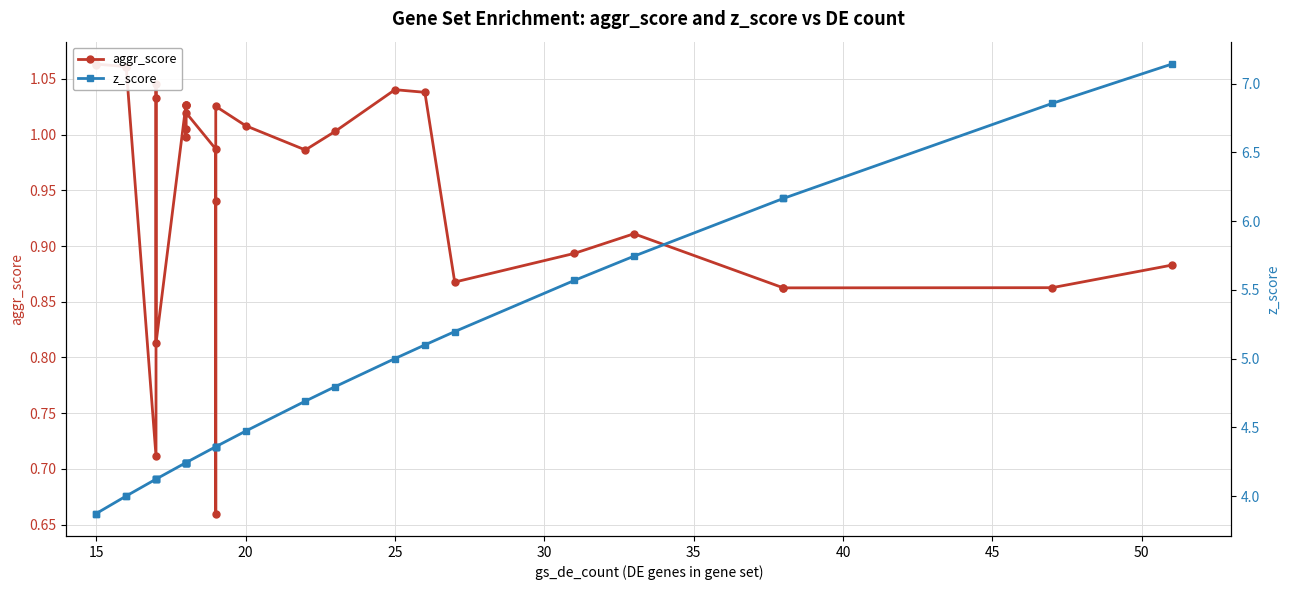

True or false: aggr_score and z_score intersect in this chart.

False